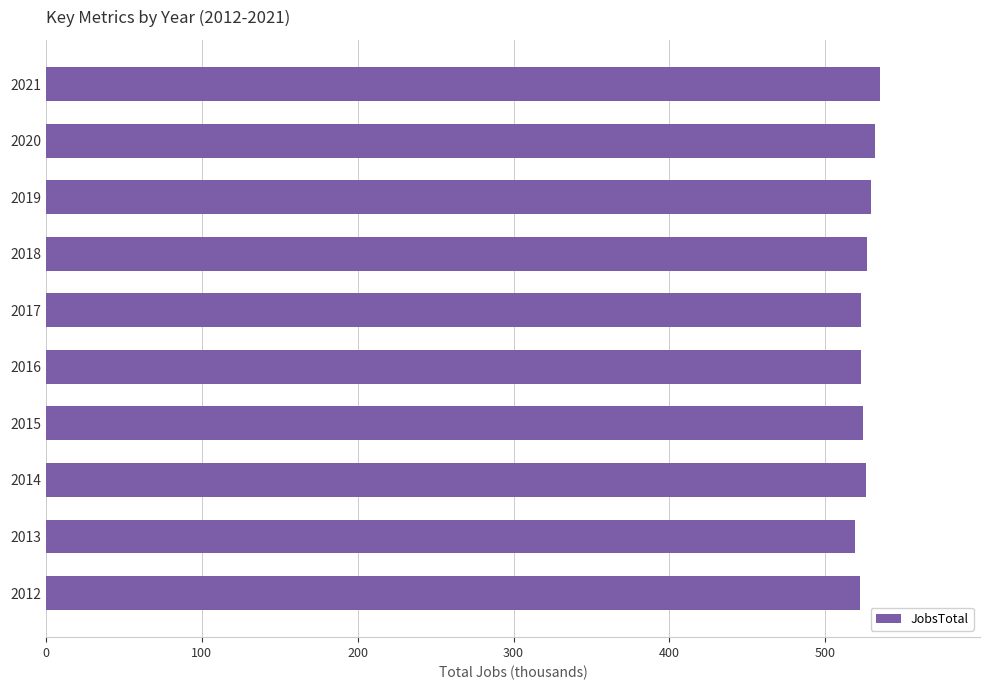

The value at 2018 is 193. True or false?

False